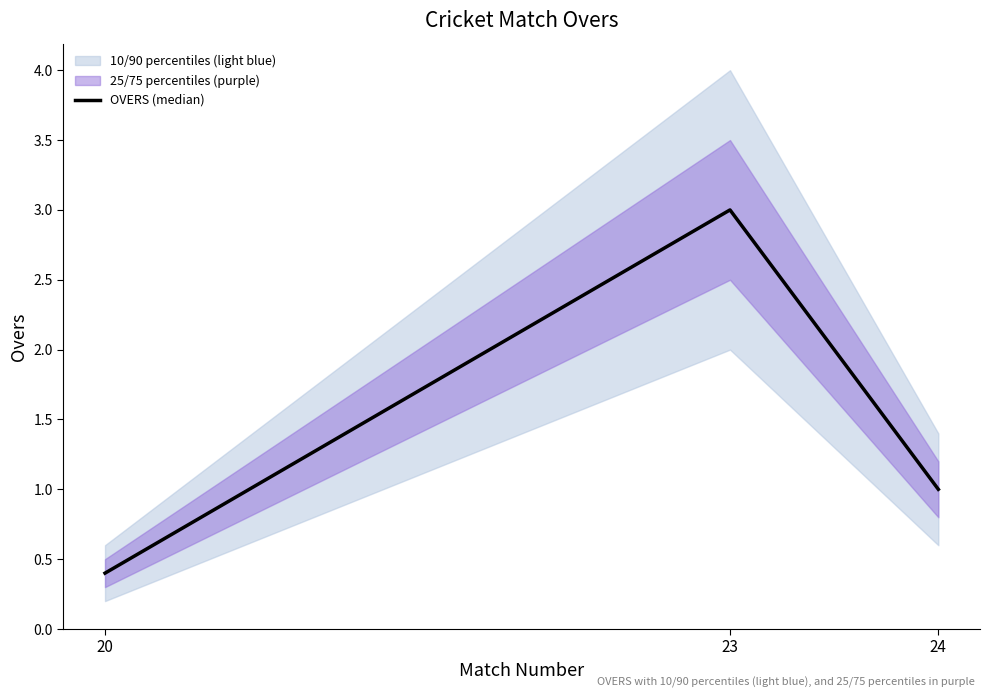

Reading left to right, list all the values displayed in this chart.

0.4	3.0	1.0